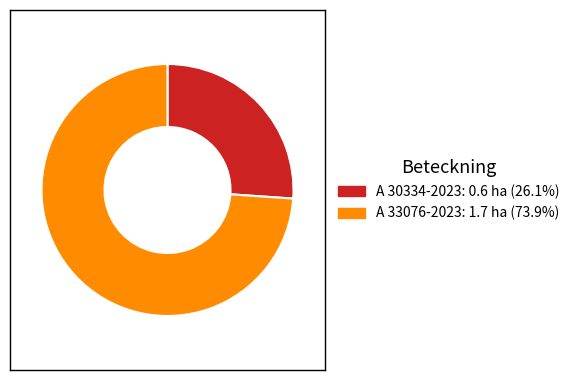

Rank the categories by value from highest to lowest.

A 33076-2023, A 30334-2023